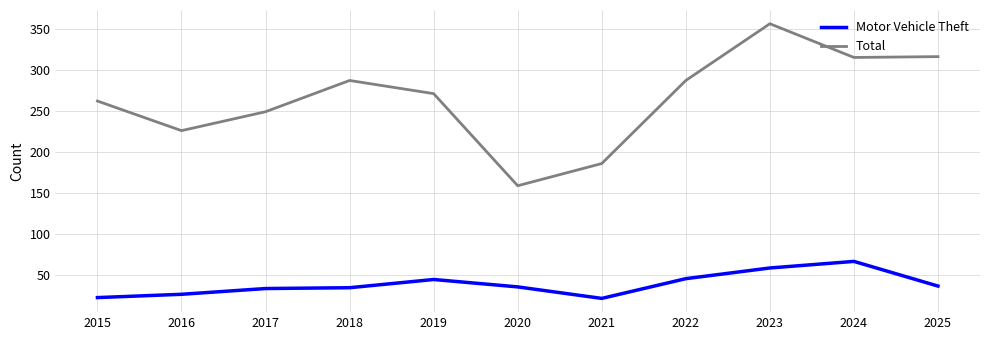

List the series in order of their peak value, lowest first.

Motor Vehicle Theft, Total